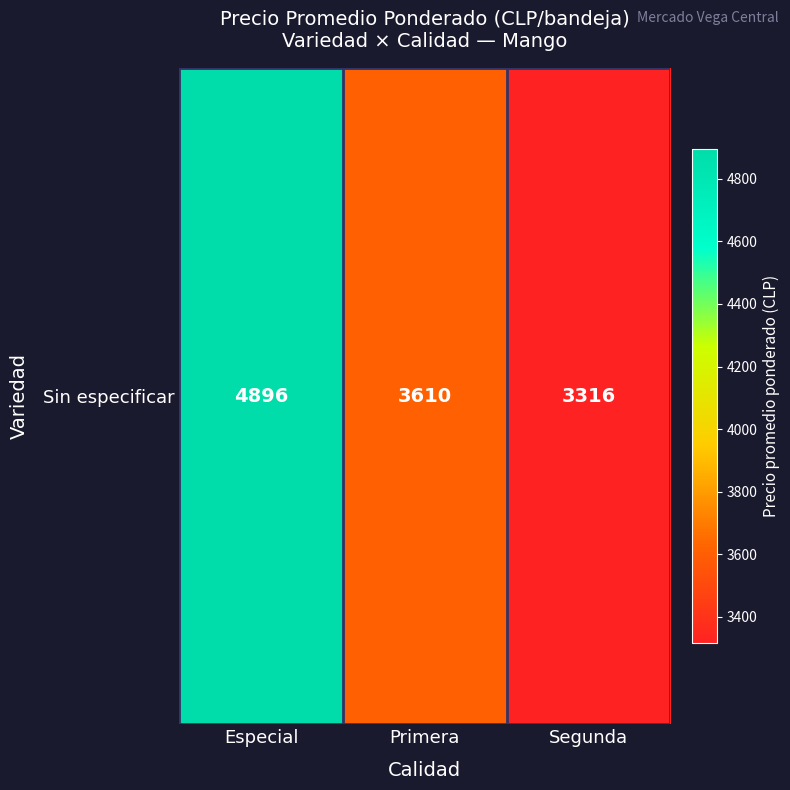

What is the change in value from Especial to Primera?

-1285.2